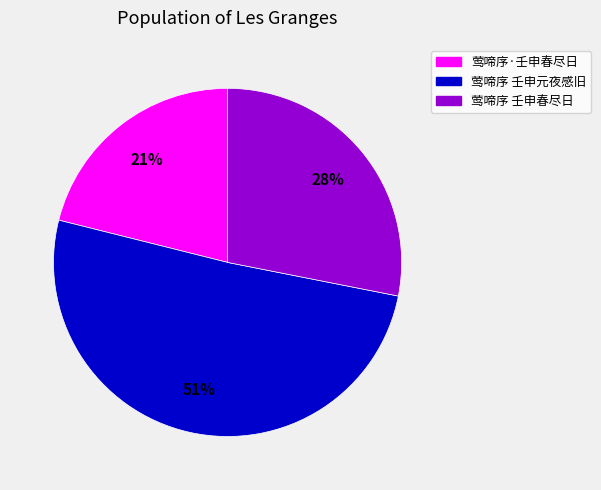

Does any single category account for the majority?

Yes